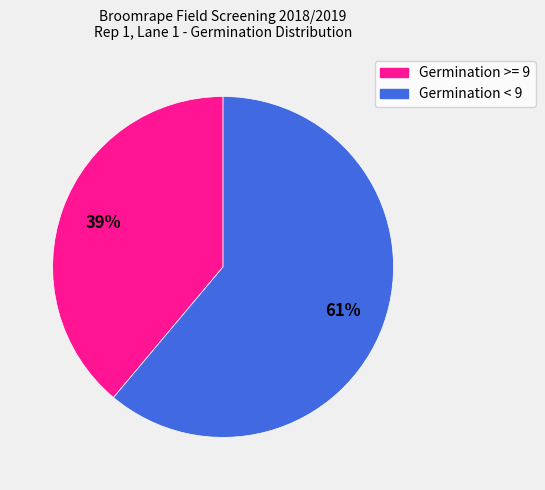

Is there any slice that represents more than half of the pie?

Yes